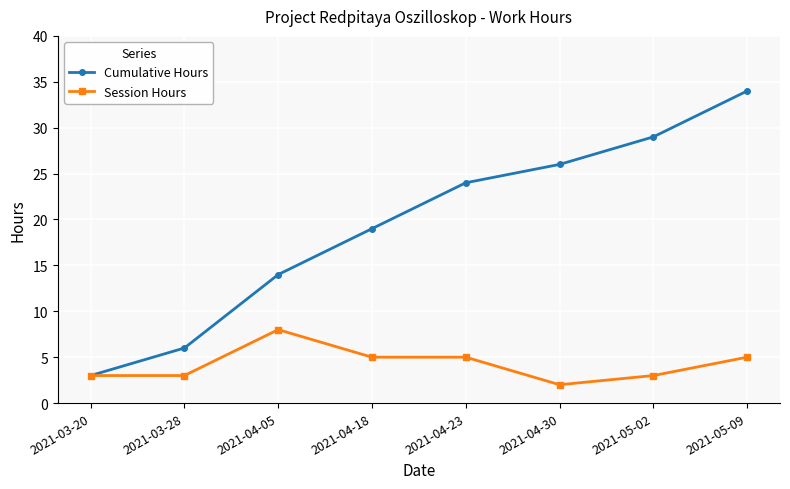

How many categories are shown in the chart?

8